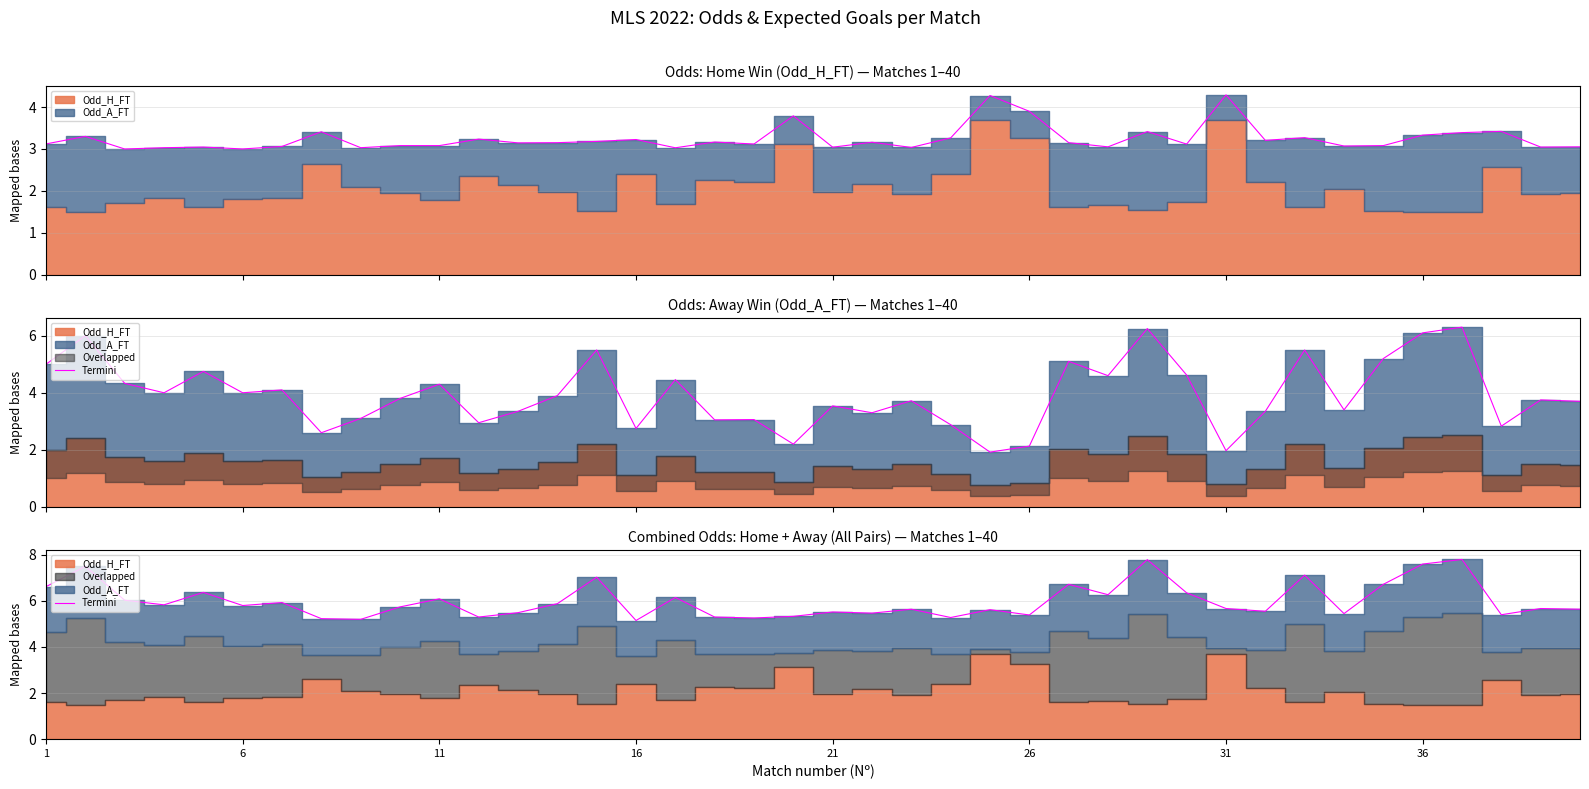

How many points are lower than both their immediate neighbors (excluding endpoints)?

13